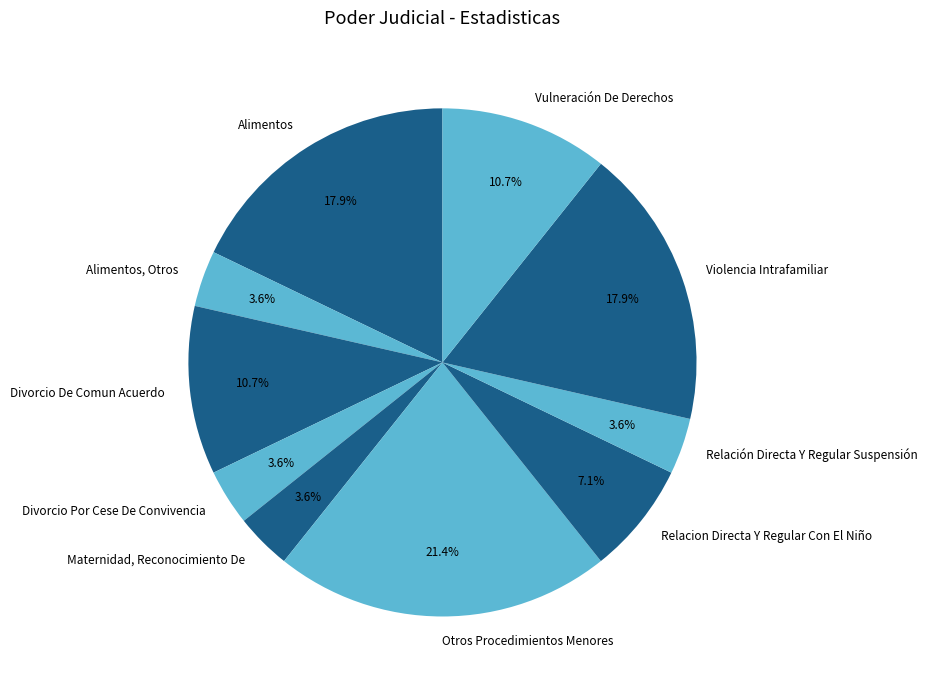

How many segments does this pie chart have?

10